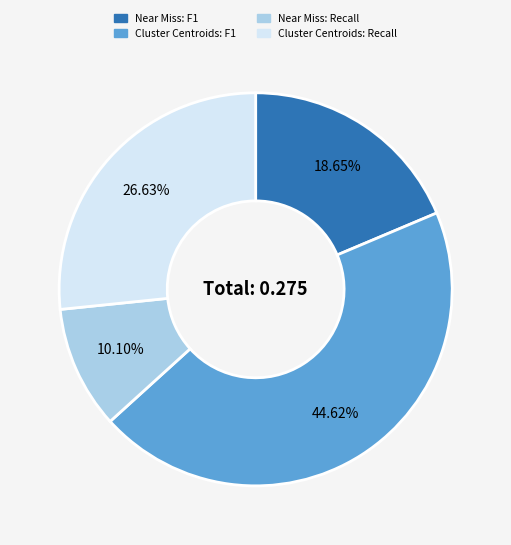

How many segments does this pie chart have?

4